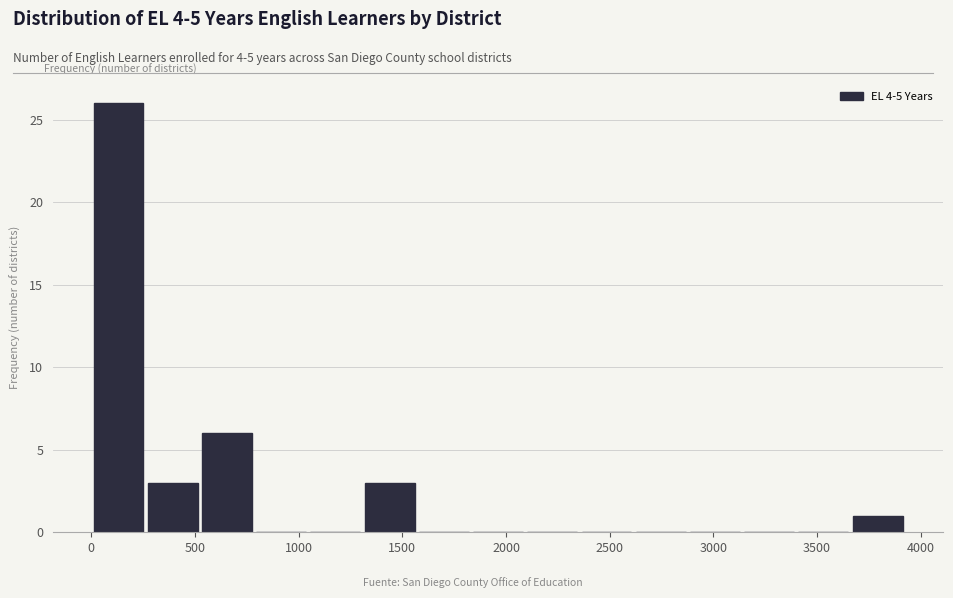

What is the height of the bar covering 3650 to 3900 on the x-axis? Neither the bar edges nor the heights are printed on the chart, so give them approximately, as read against the axes.

1